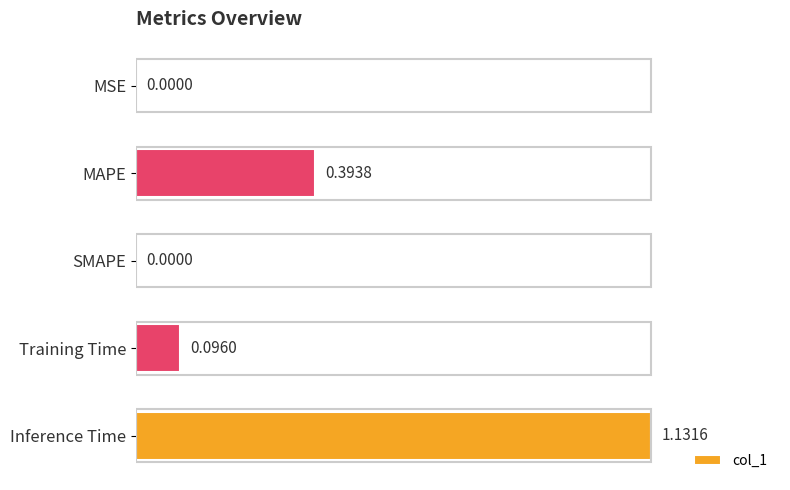

Which label corresponds to the largest value in the chart?

Inference Time